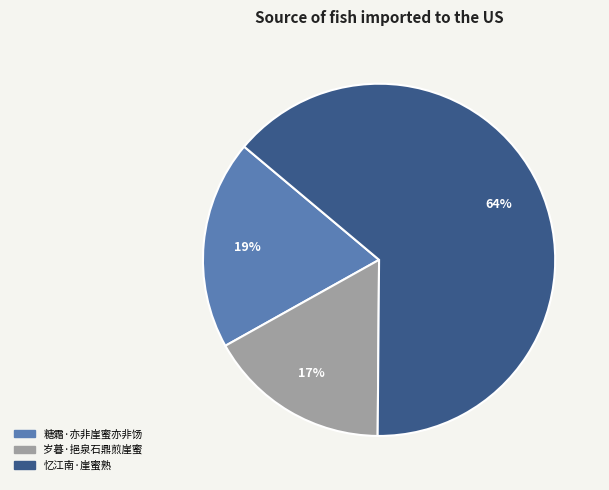

Is it true that 糖霜·亦非崖蜜亦非饧 is 14% of the pie?

False